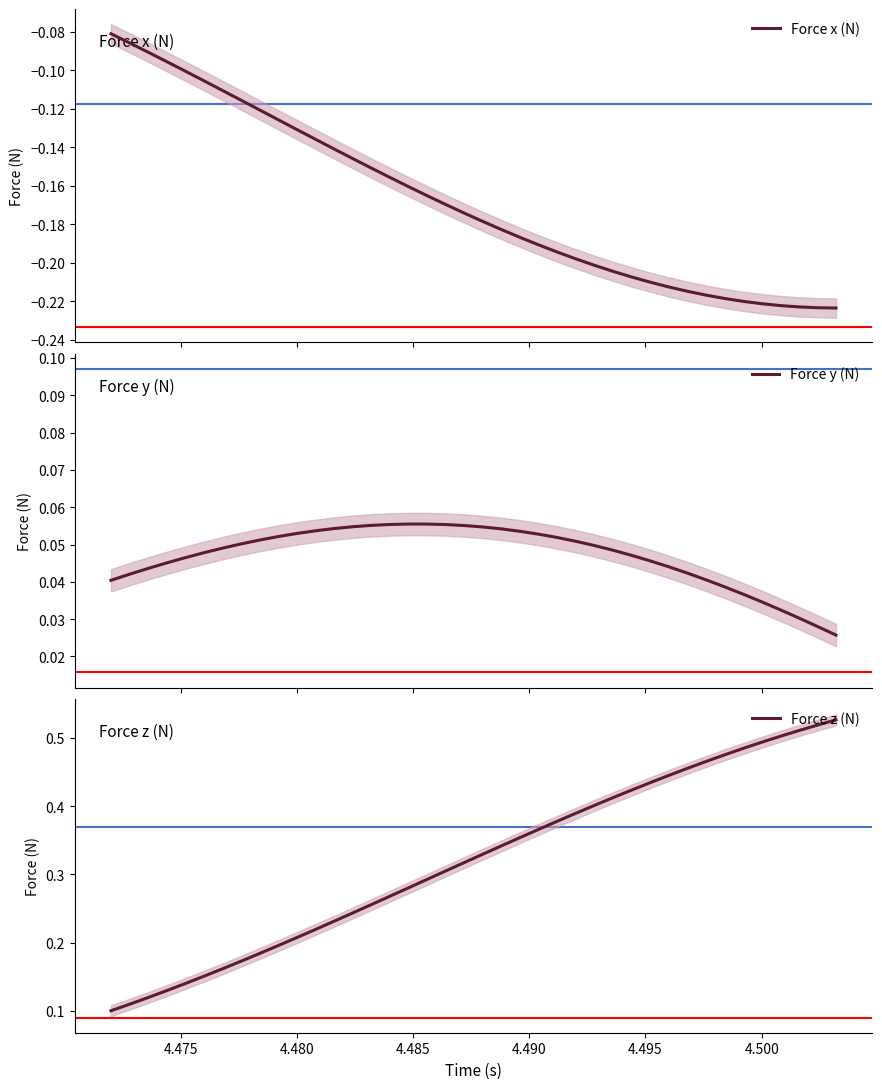

True or false: Force x (N) and Force z (N) cross at least once.

False